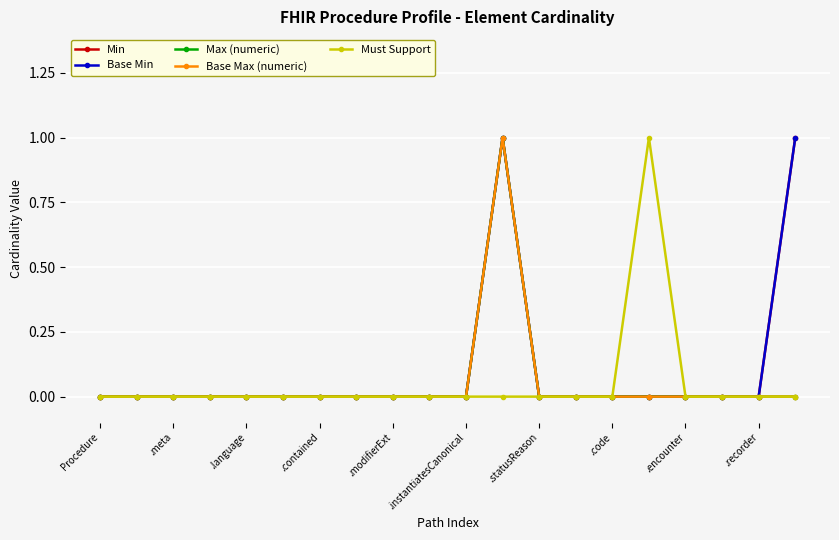

Where is the first local maximum for Base Min?

11